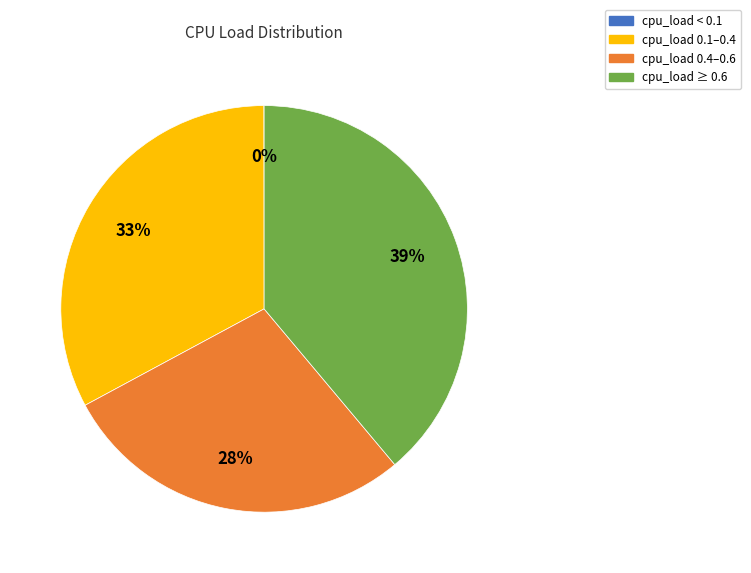

Is it true that cpu_load 0.1–0.4 is 33% of the pie?

True